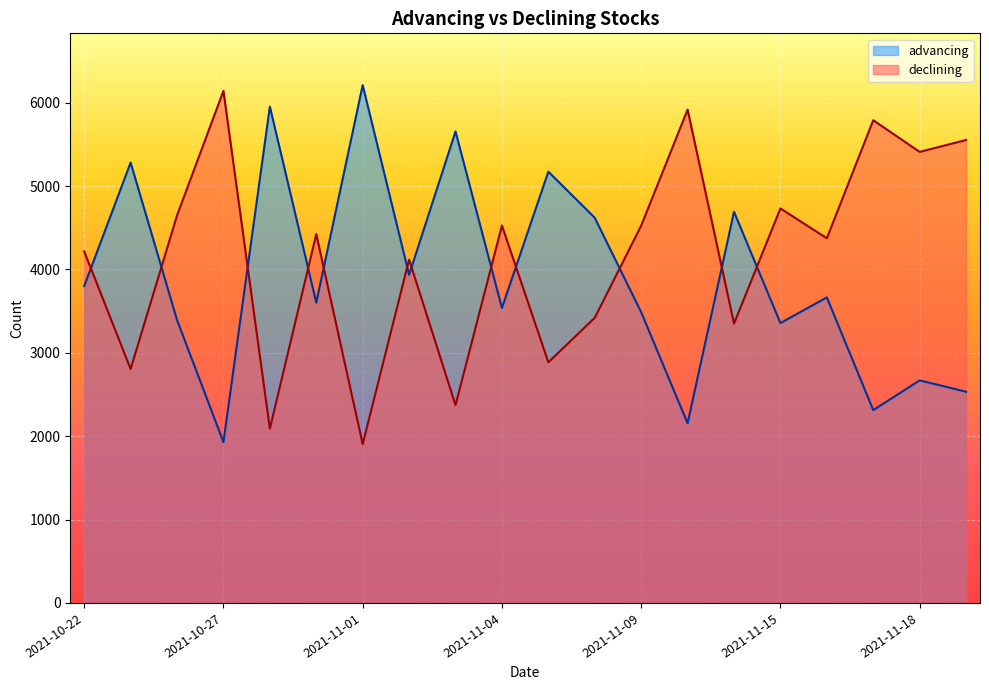

Which series has the largest total across all categories?

declining